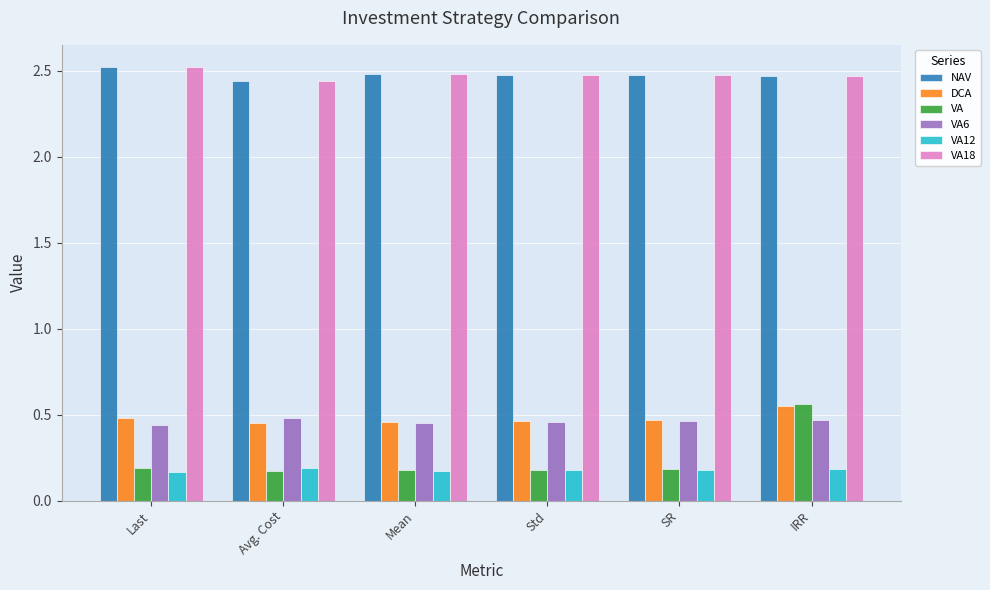

How many VA12 values are between 0 and 1?

6